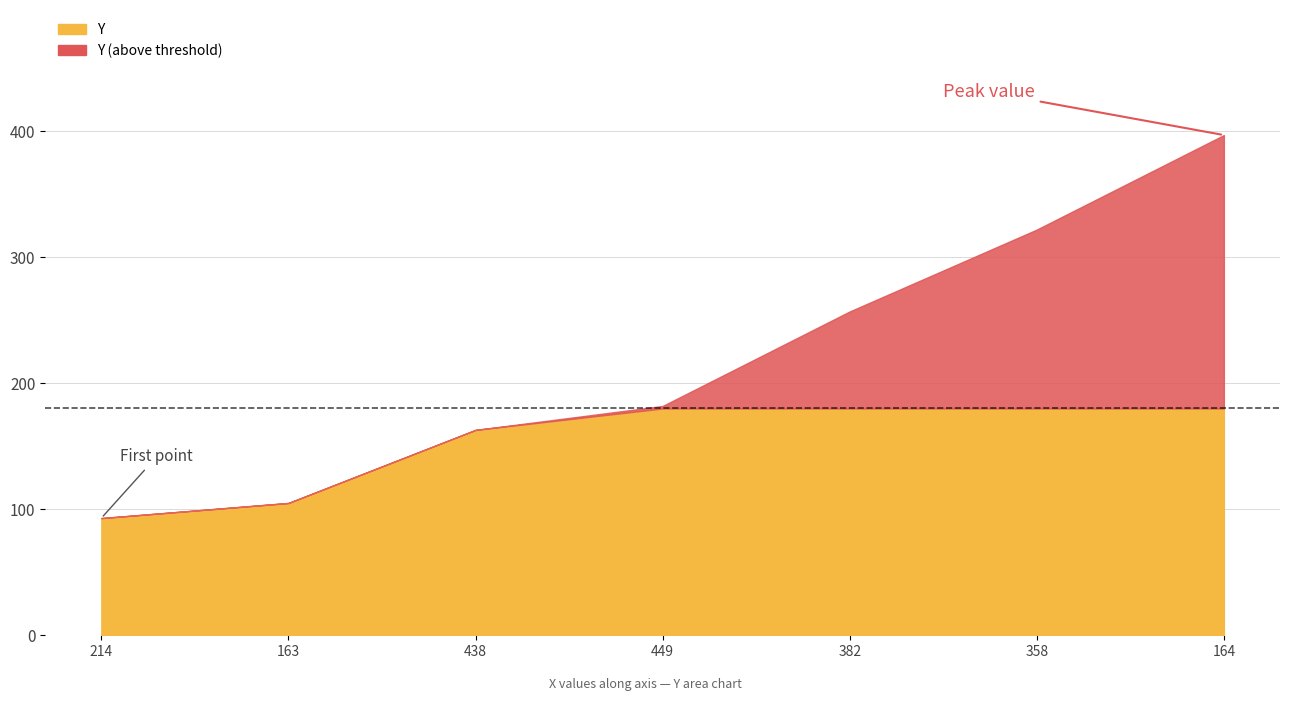

Where does the data first go above 182?

382